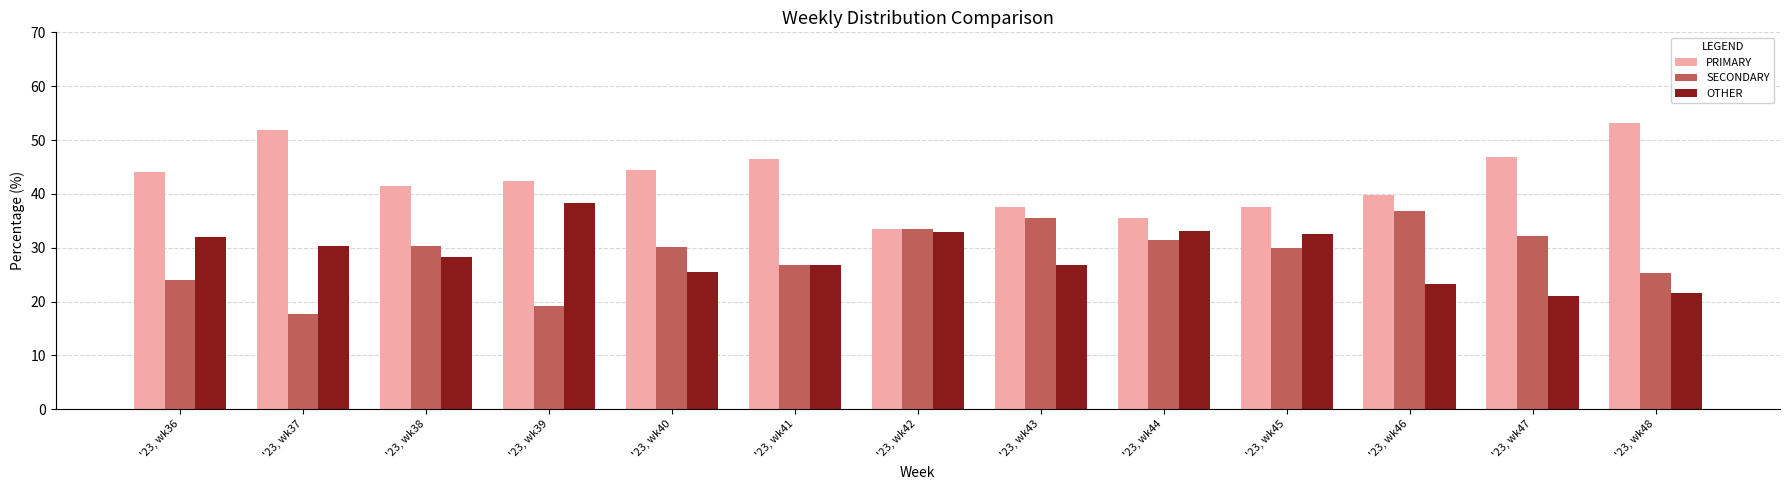

What value does the SECONDARY series have at '23, wk44?

31.4